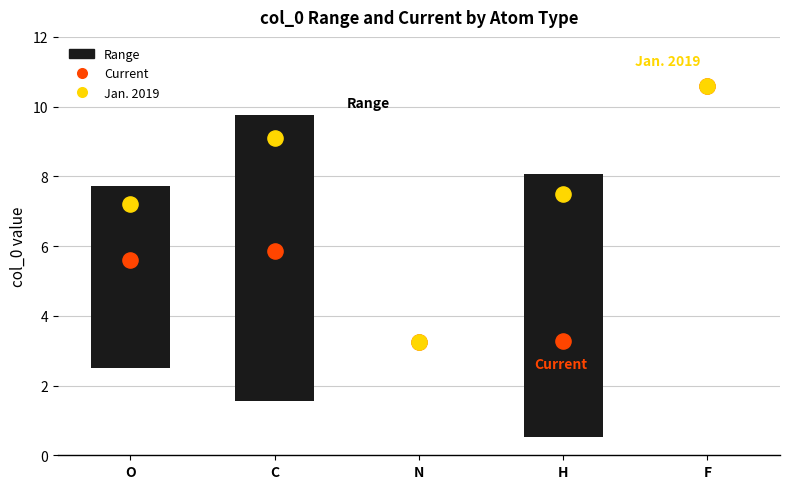

What are all the series names shown in the legend?

Range, Current, Jan. 2019